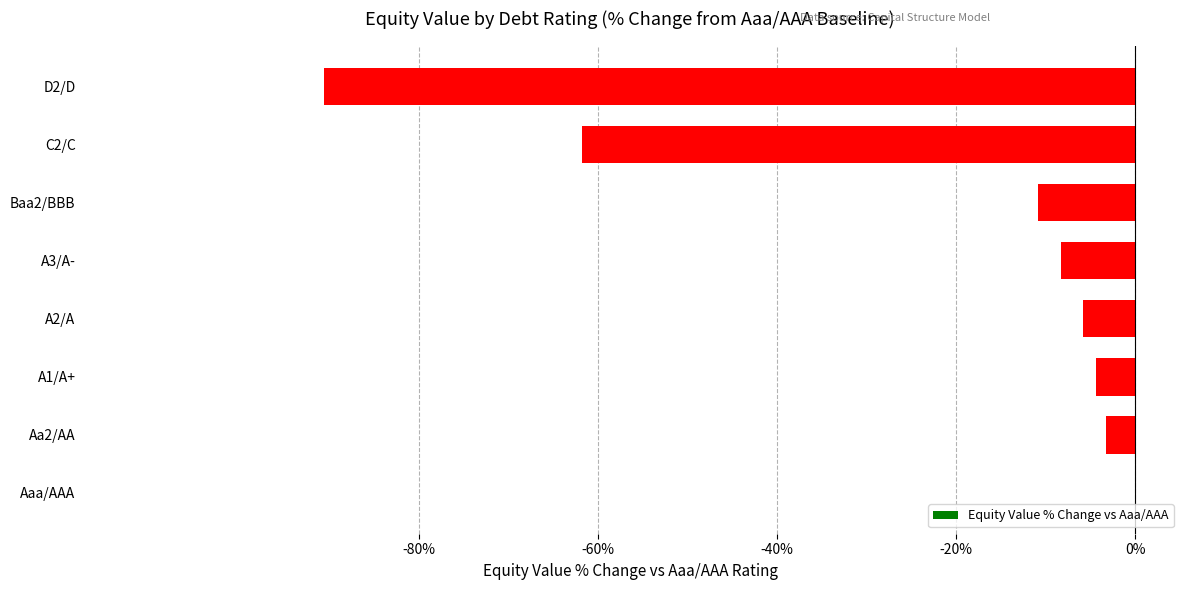

Which has a higher value, A3/A- or Baa2/BBB?

A3/A-